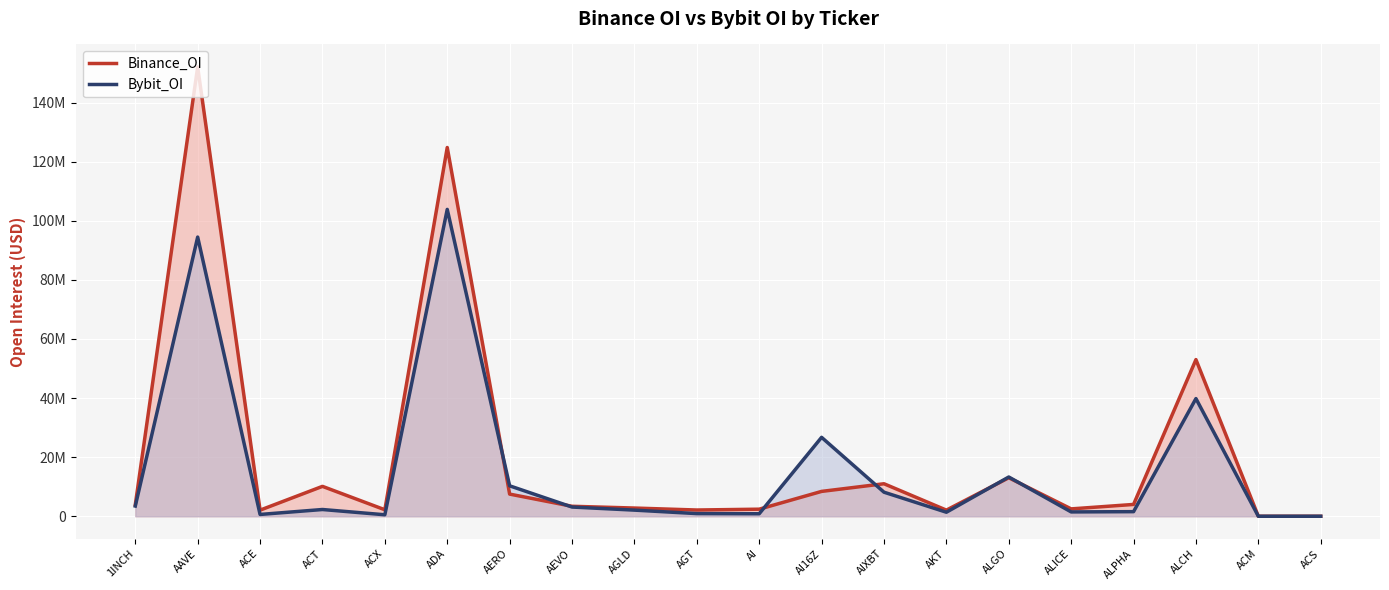

Reading left to right, transcribe all the data shown in this chart.

Binance_OI: 1INCH=3871574	AAVE=152087677	ACE=2069337	ACT=10118530	ACX=2197826	ADA=124815640	AERO=7500186	AEVO=3377002	AGLD=2778457	AGT=2112279	AI=2392403	AI16Z=8413081	AIXBT=11001444	AKT=2073775	ALGO=13034738	ALICE=2492721	ALPHA=3999985	ALCH=53023755	ACM=0	ACS=0
Bybit_OI: 1INCH=3454490	AAVE=94497056	ACE=611471	ACT=2284325	ACX=501936	ADA=103868178	AERO=10304004	AEVO=3119336	AGLD=2074665	AGT=898853	AI=846460	AI16Z=26712519	AIXBT=8145960	AKT=1362809	ALGO=13283362	ALICE=1467979	ALPHA=1557108	ALCH=39833204	ACM=0	ACS=0